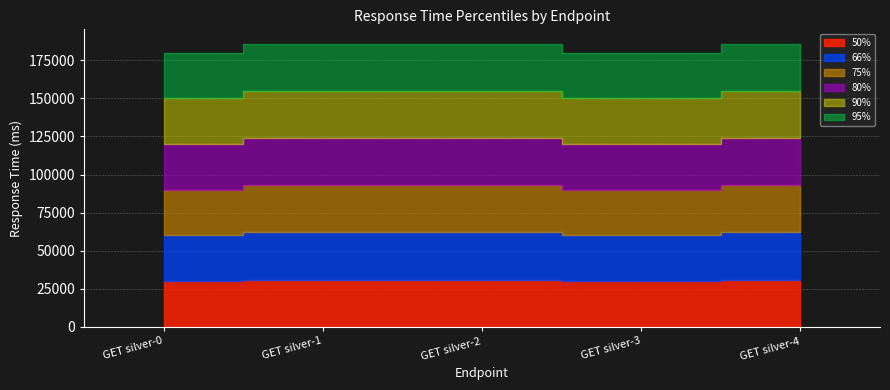

List the series in order of their peak value, lowest first.

50%, 66%, 75%, 80%, 90%, 95%